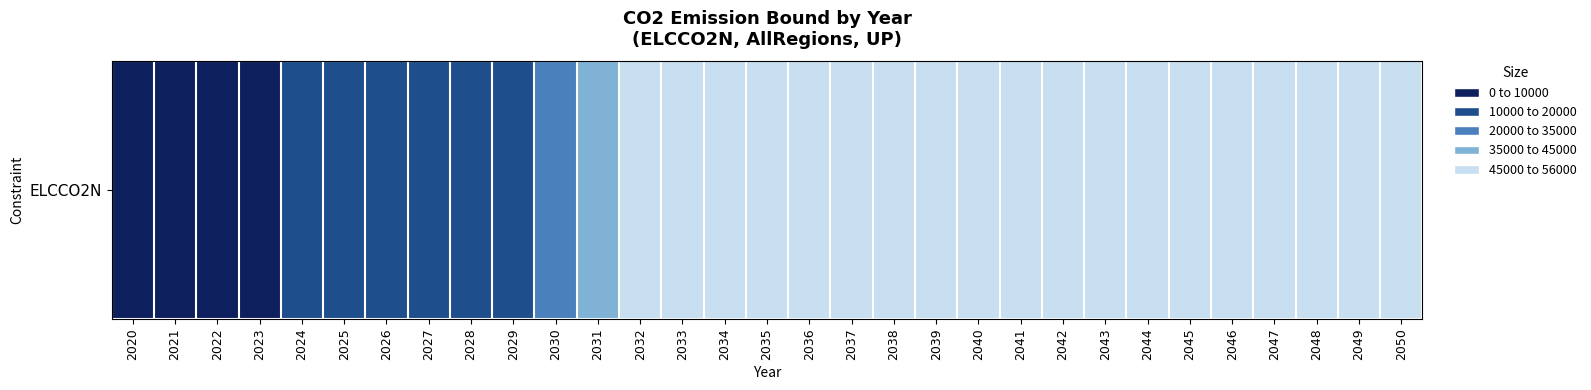

Reading left to right, what are all the values shown in this chart?

2020=53684.5	2021=51677.8	2022=55395.0	2023=53106.1	2024=44417.5	2025=35194.2	2026=36041.5	2027=37364.7	2028=37709.4	2029=35185.6	2030=28891.8	2031=18517.3	2032=9599.4	2033=7082.7	2034=1552.6	2035=0.0	2036=0.0	2037=0.0	2038=0.0	2039=0.0	2040=0.0	2041=0.0	2042=0.0	2043=0.0	2044=0.0	2045=0.0	2046=0.0	2047=0.0	2048=0.0	2049=0.0	2050=0.0